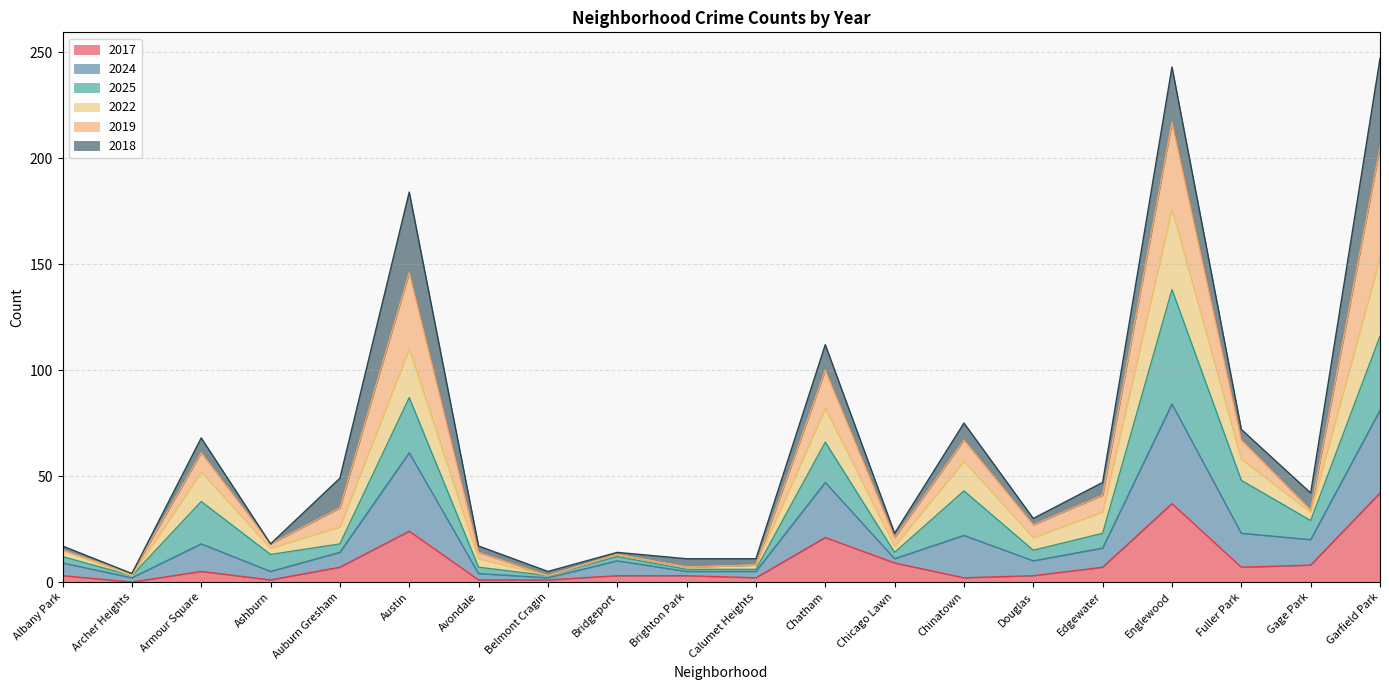

Is it true that 2019 equals 109 at Chinatown?

False